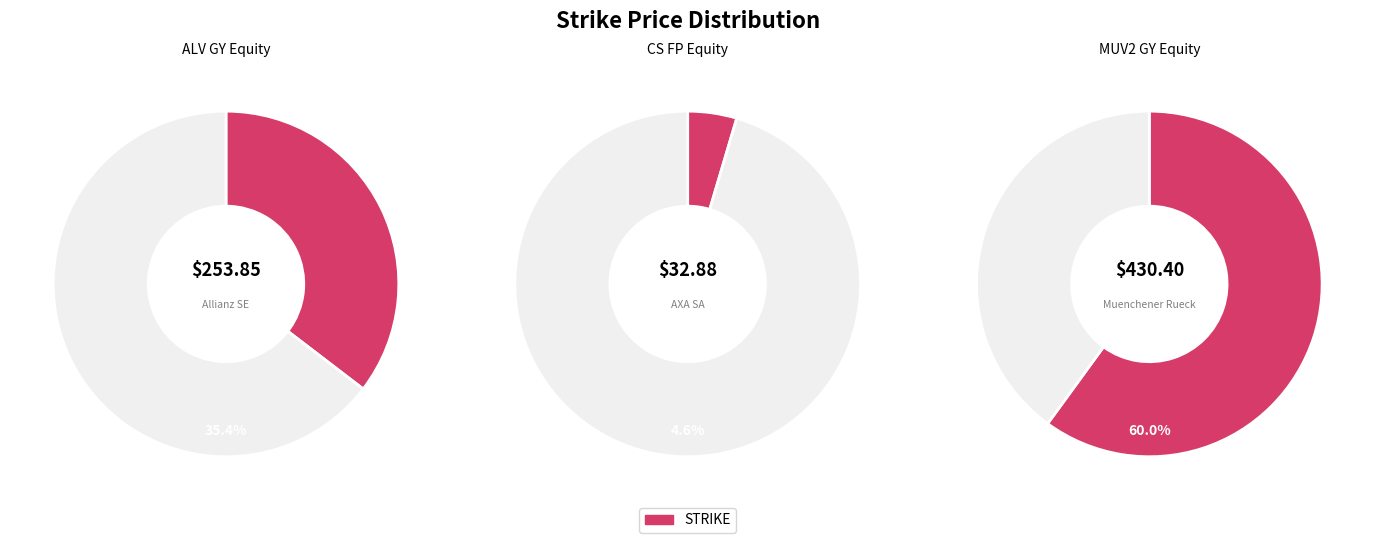

Which category has the biggest portion of the pie?

MUV2 GY Equity